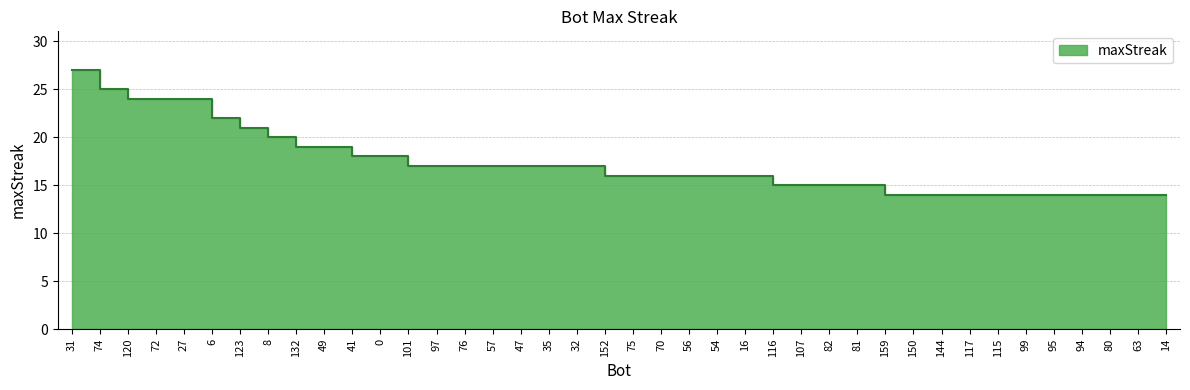

Rank the categories by value from highest to lowest.

31, 74, 120, 72, 27, 6, 123, 8, 132, 49, 41, 0, 101, 97, 76, 57, 47, 35, 32, 152, 75, 70, 56, 54, 16, 116, 107, 82, 81, 159, 150, 144, 117, 115, 99, 95, 94, 80, 63, 14